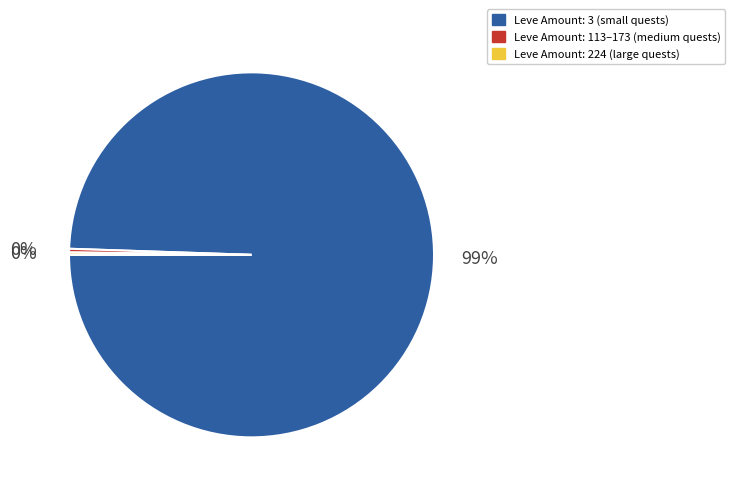

To the nearest percent, what is the combined percentage of Leve Amount: 113–173 (medium quests) and Leve Amount: 3 (small quests)?

100%